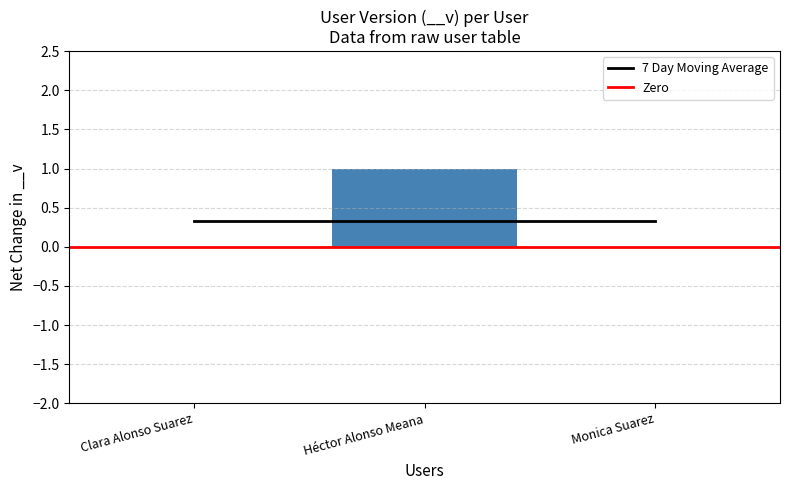

Rank the categories by value from highest to lowest.

Héctor Alonso Meana, Clara Alonso Suarez, Monica Suarez